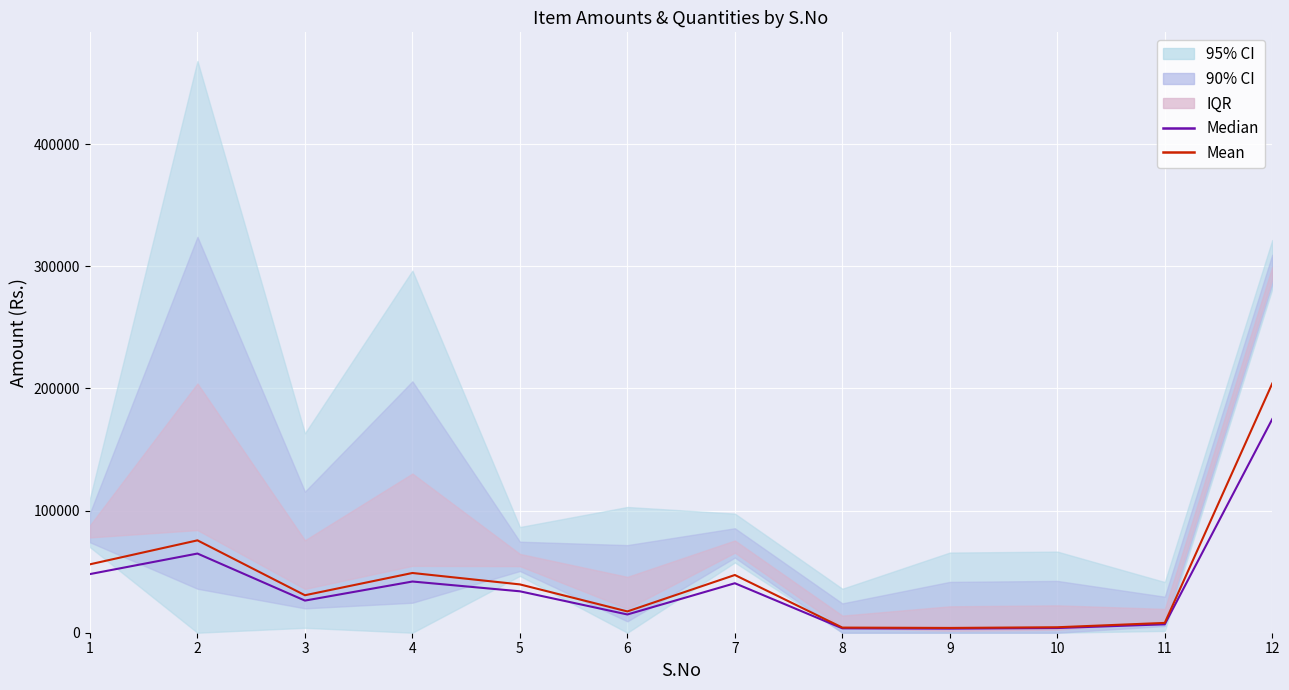

How many lines are shown in the chart?

2